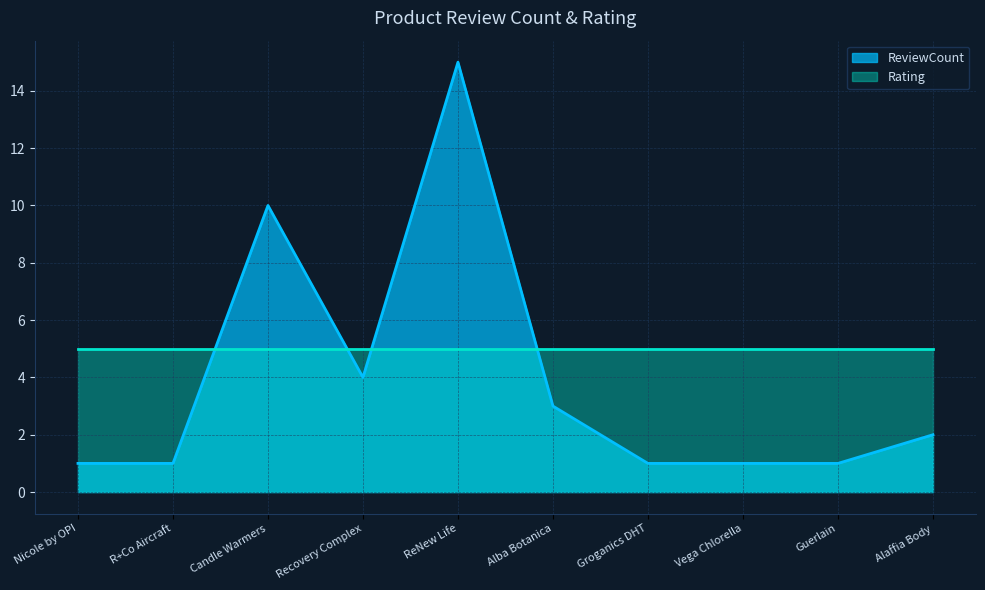

What value does the data have at Candle Warmers, to the nearest 5?

10